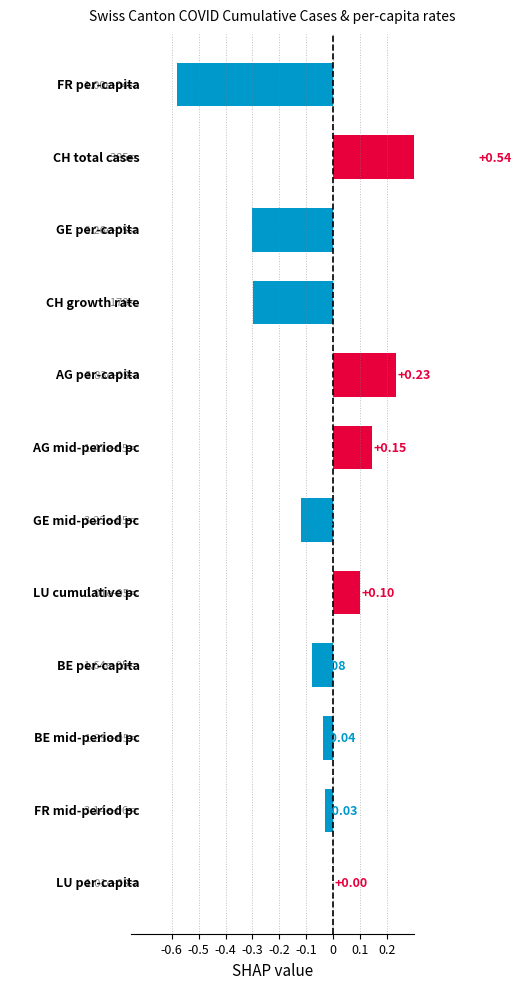

Reading left to right, list all the values displayed in this chart.

0.0	-0.0	-0.0	-0.1	0.1	-0.1	0.1	0.2	-0.3	-0.3	0.5	-0.6